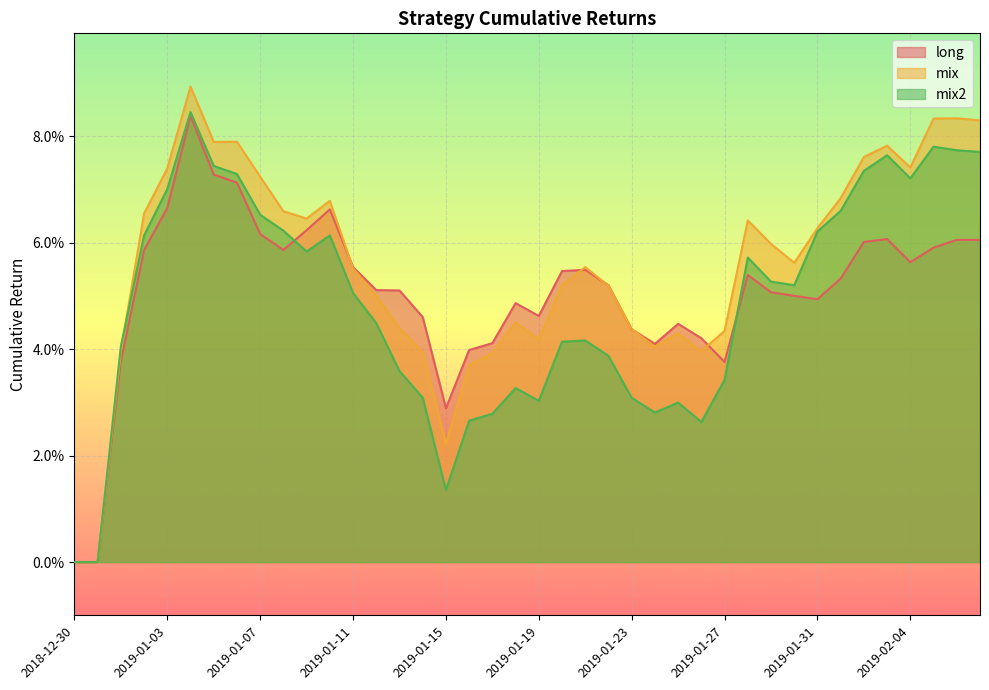

What is the maximum value for mix2?

0.1